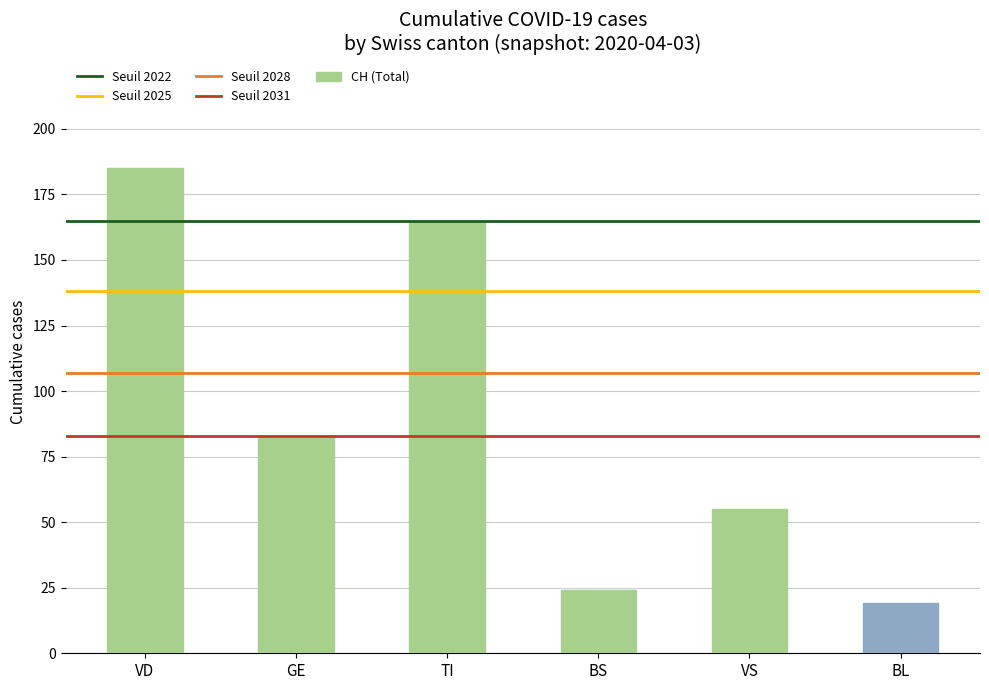

What is the difference between the second highest and minimum values?

146